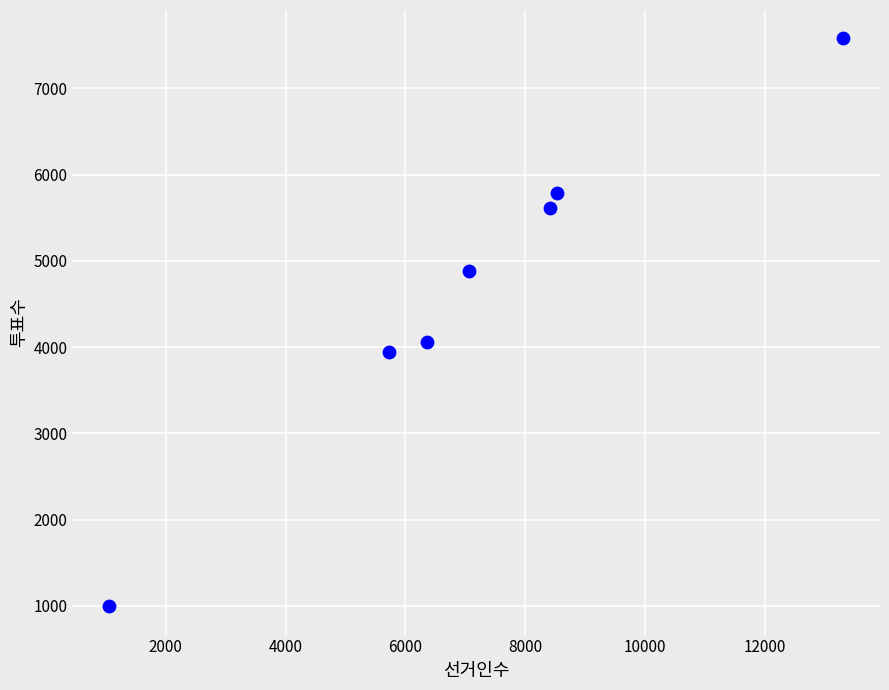

What Y value in the scatter plot is closest to 4288?

4061